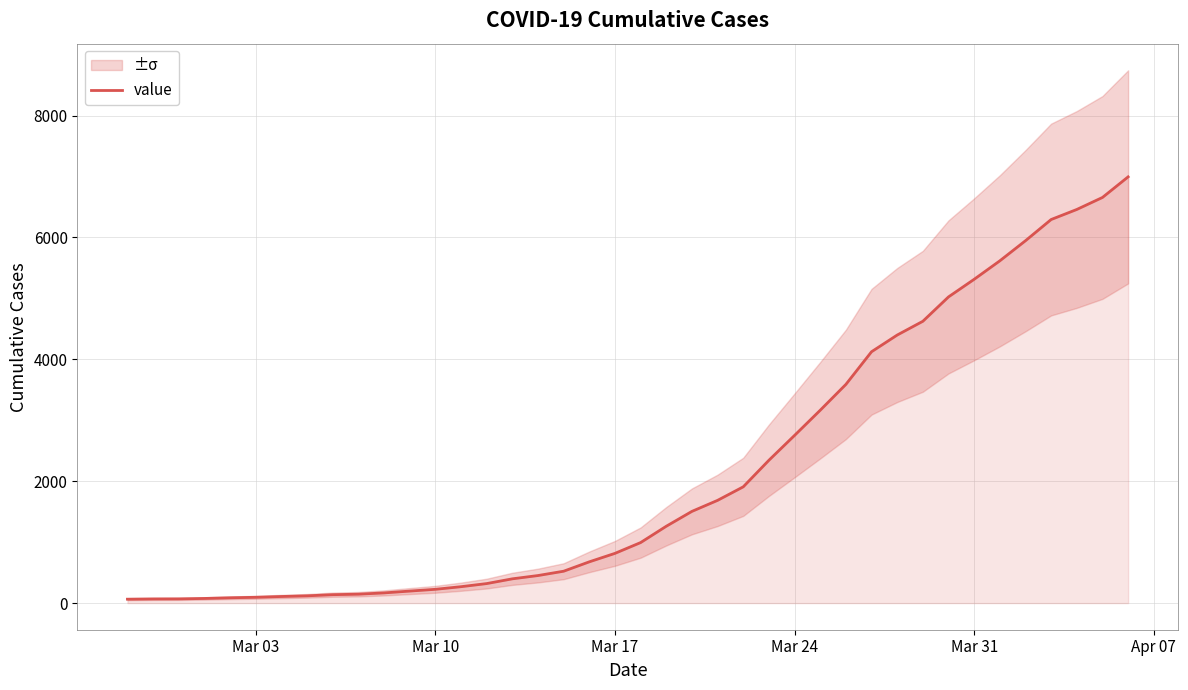

What is the difference between the second highest and second lowest values?

6589